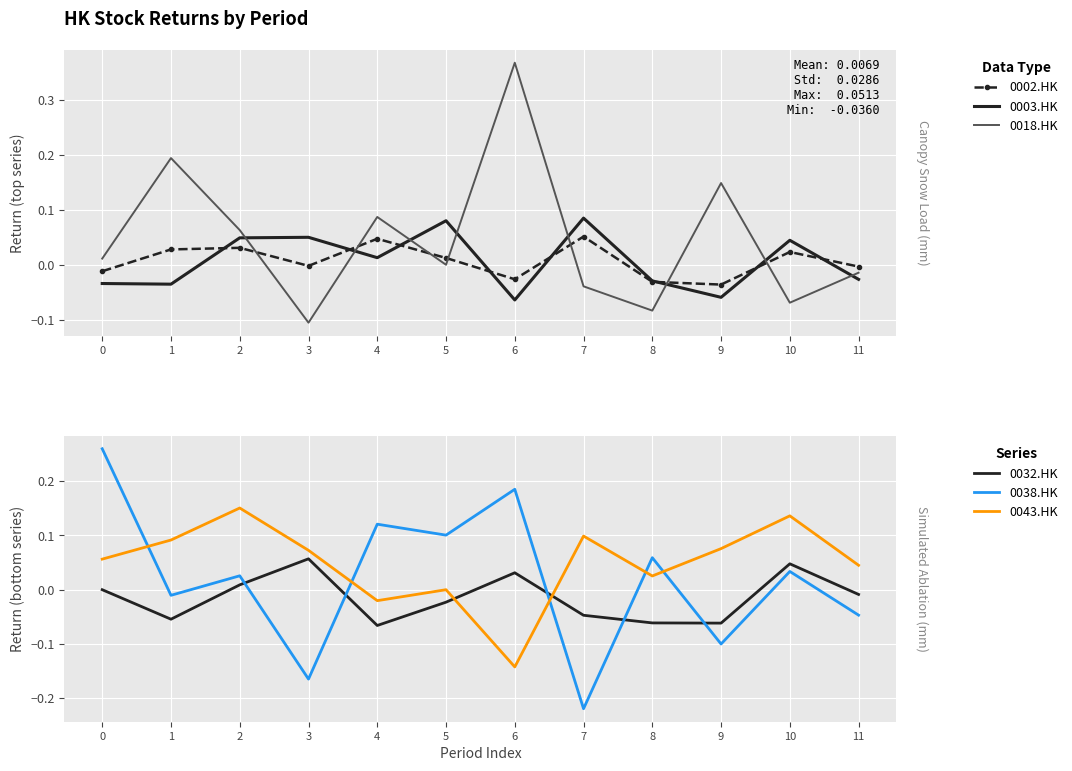

How many interior local valleys does the 0032.HK series have?

3